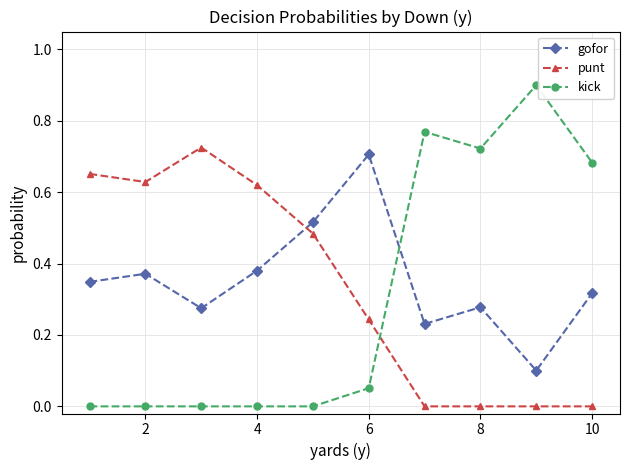

Which series has the largest range (max minus min)?

kick